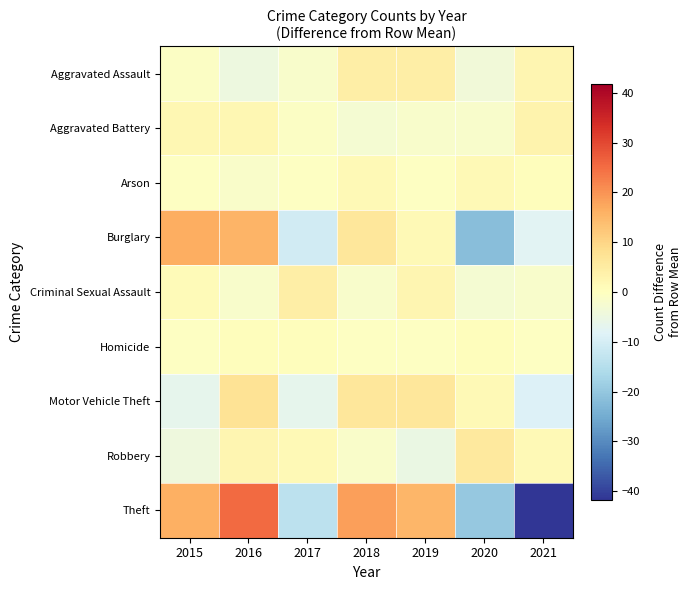

Which label corresponds to the smallest value in the chart?

2021